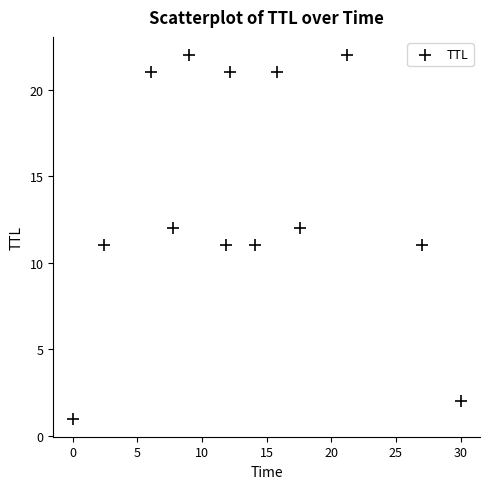

What is the range of Y values (max minus min)?

21